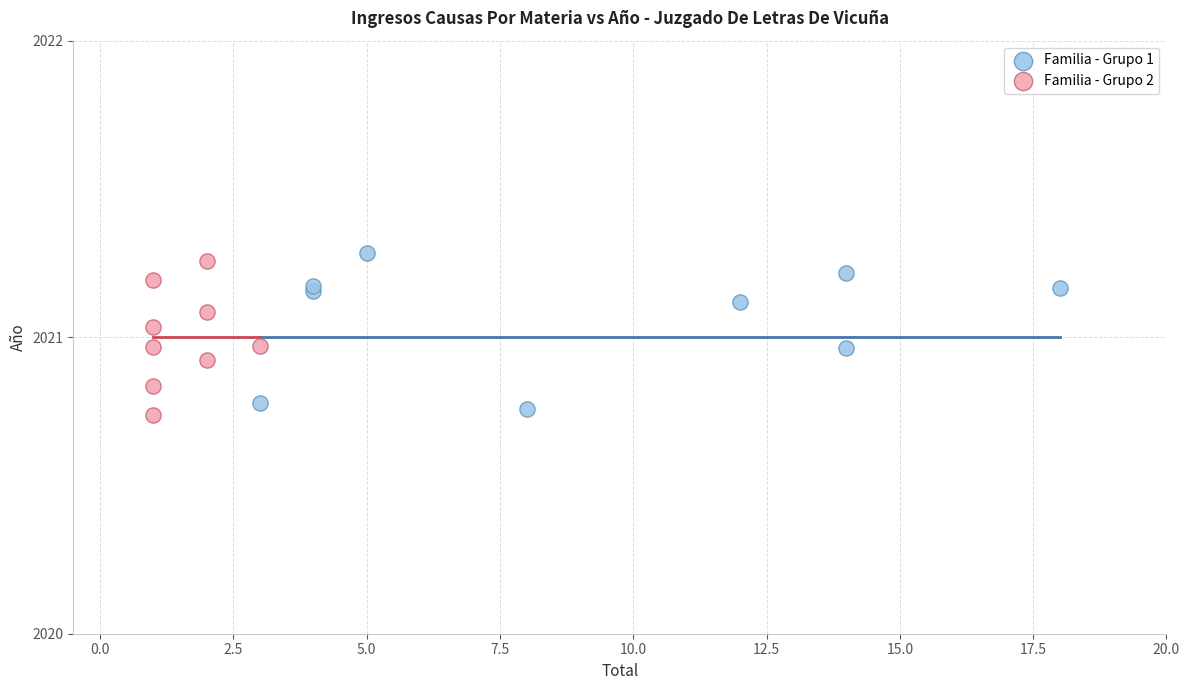

What are all the series names shown in the legend?

Familia - Grupo 1, Familia - Grupo 2